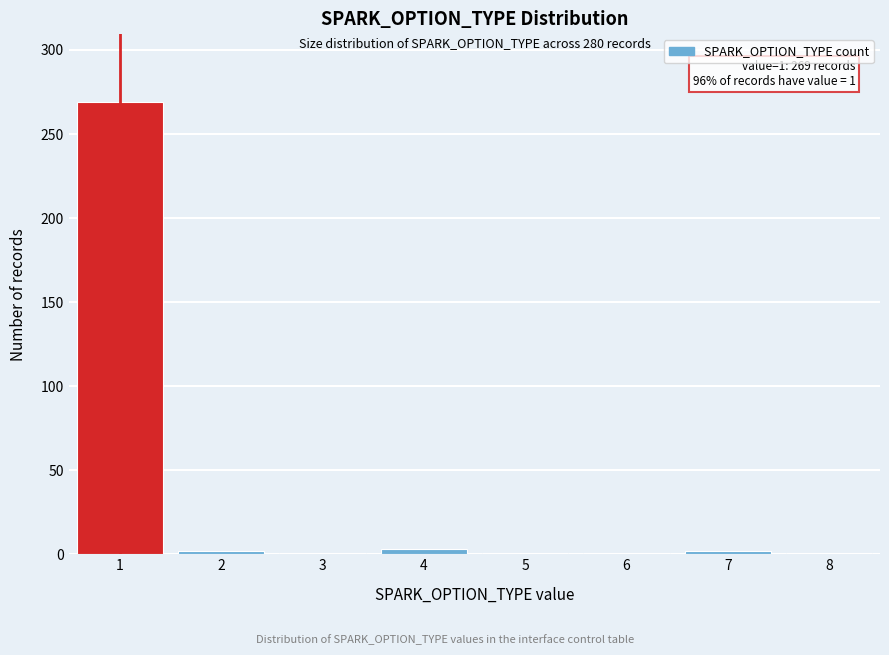

What is the greatest value displayed?

269